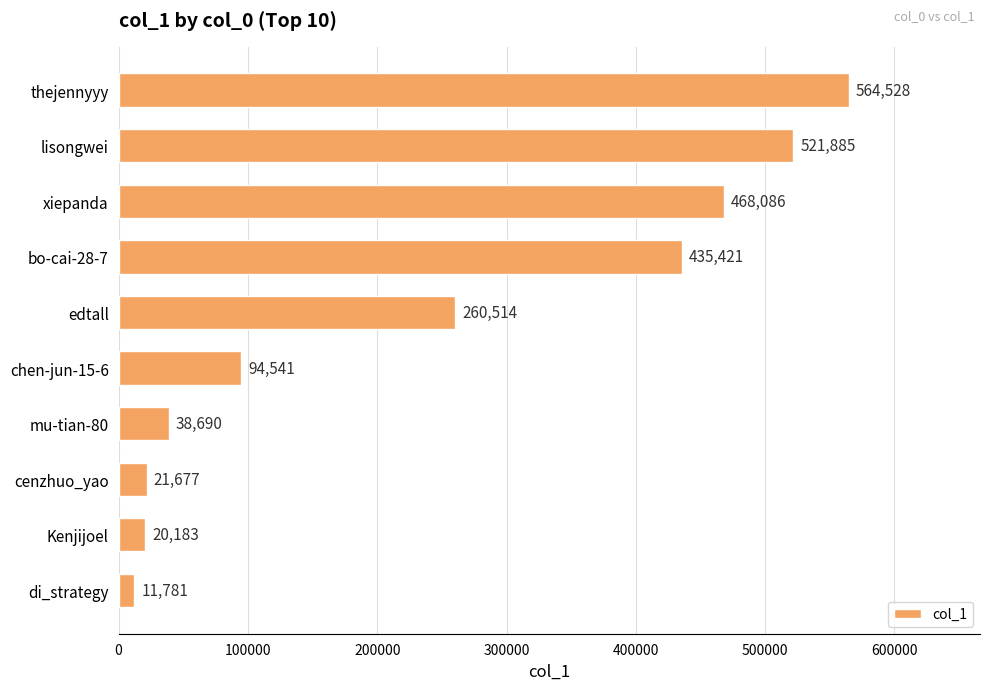

Approximately how many times larger is the value at di_strategy compared to Kenjijoel?

0.6